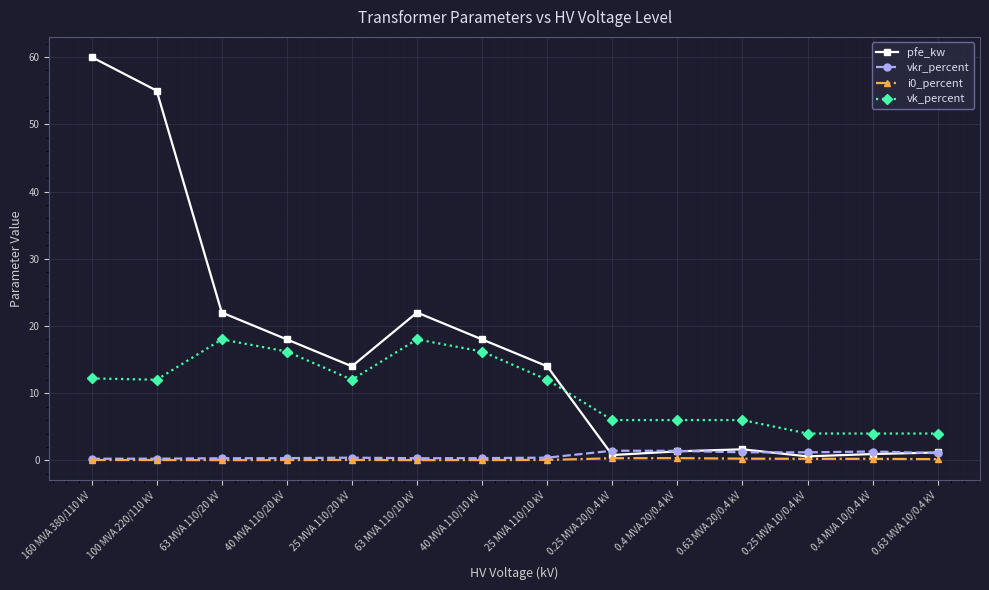

What is the average value of the pfe_kw series?

16.4